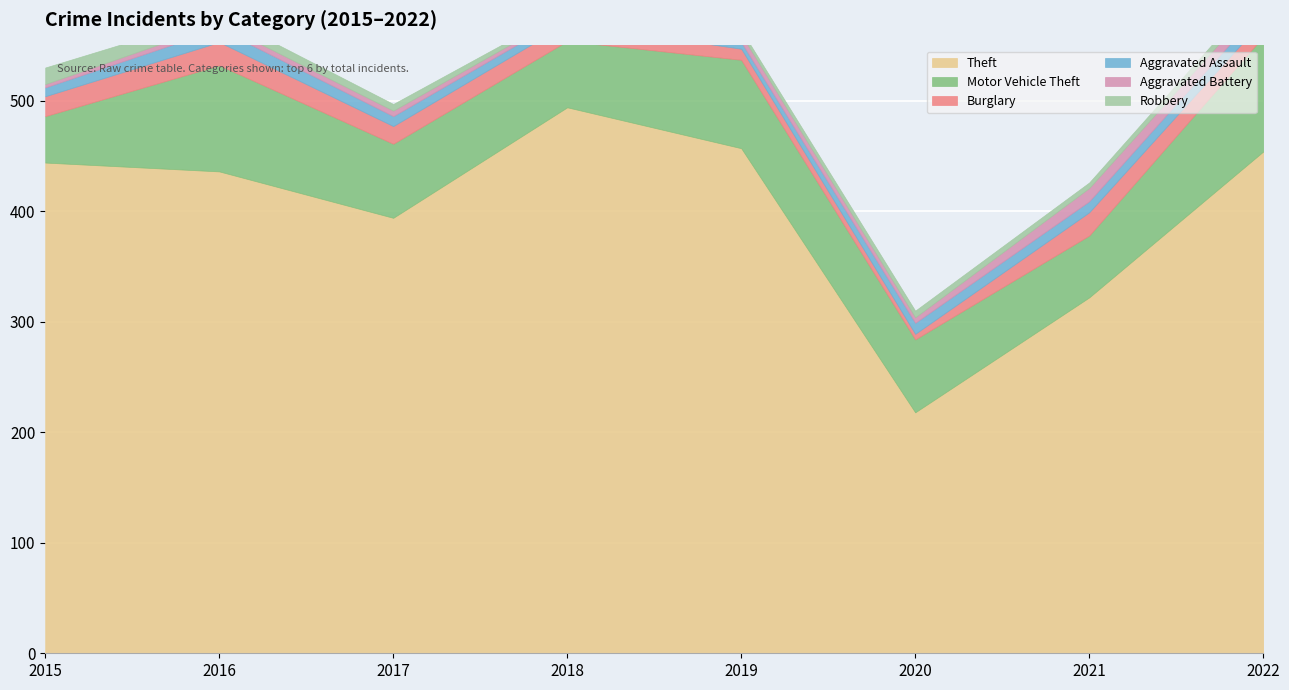

Rank the series by their maximum value, from highest to lowest.

Theft, Motor Vehicle Theft, Burglary, Robbery, Aggravated Assault, Aggravated Battery